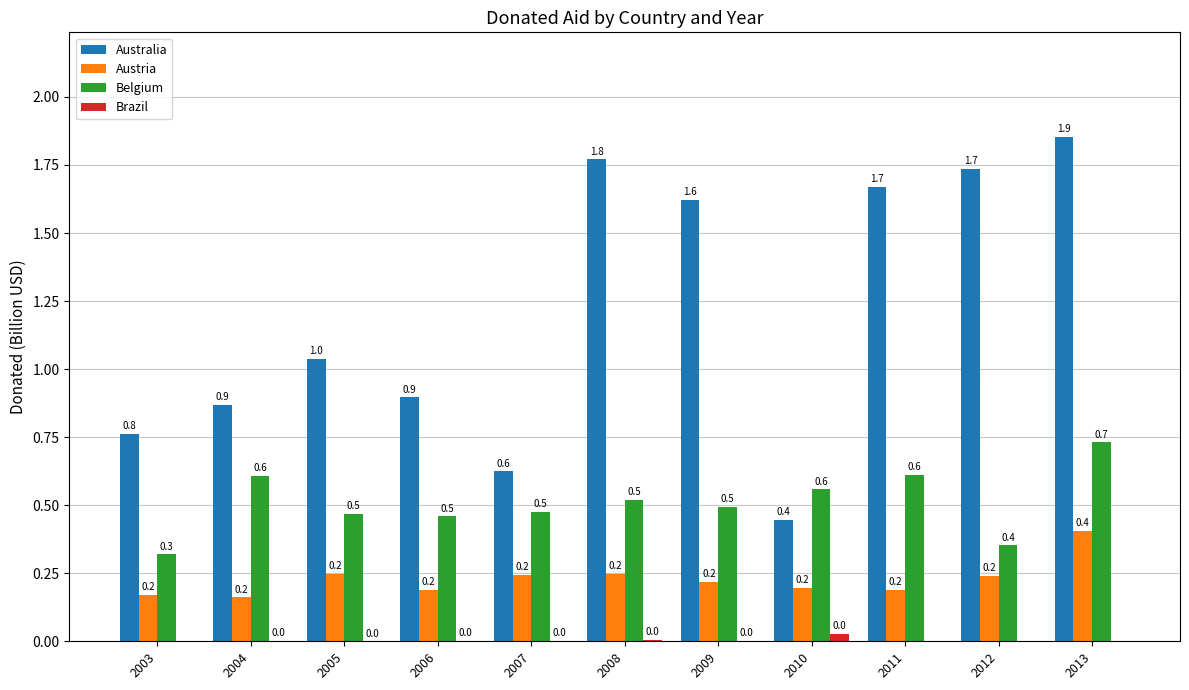

The Brazil series shows 0.0 at 2004. True or false?

True